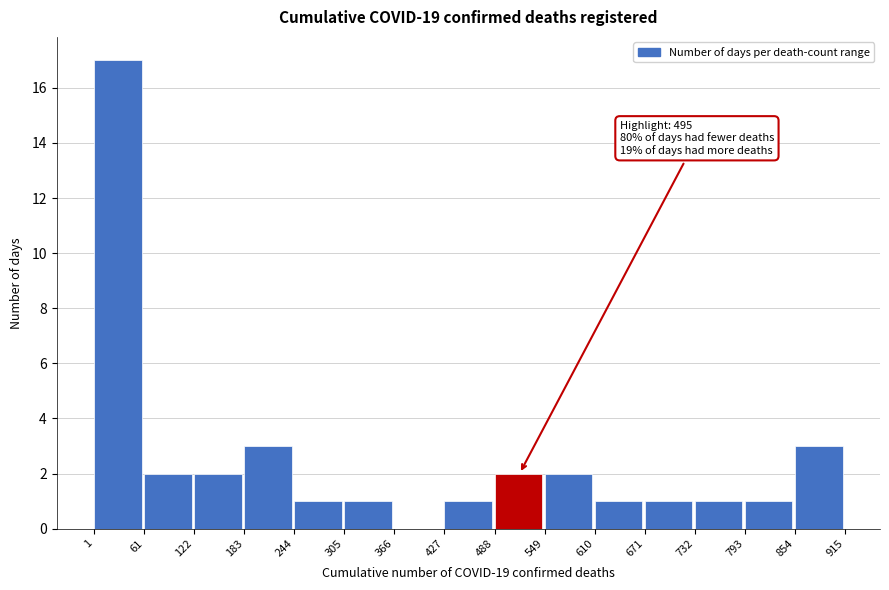

Over which range of the x-axis is the bar tallest?

1 to 61